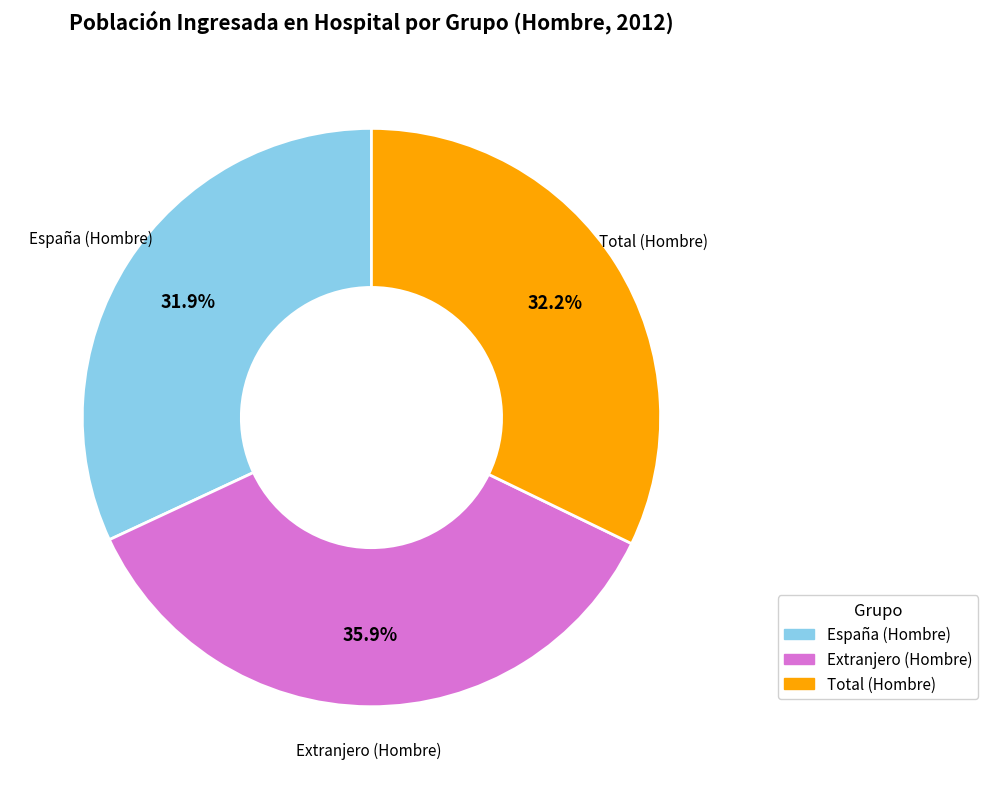

True or false: Extranjero (Hombre) accounts for 49% of the total.

False